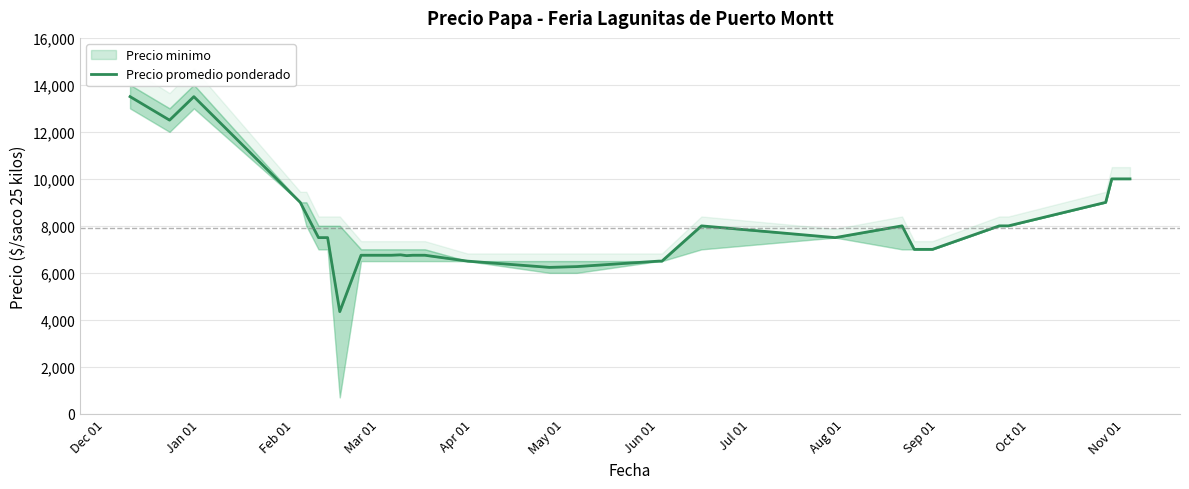

Reading left to right, extract all data points from this chart.

13500	12500	13500	9000	8500	7500	7500	4350	6750	6750	6750	6767	6750	6733	6750	6750	6500	6233	6267	6500	6500	8000	7500	8000	7000	7000	8000	8000	8000	9000	10000	10000